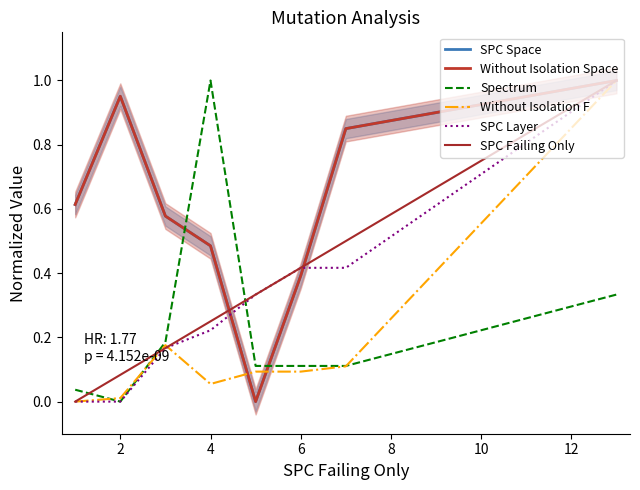

True or false: SPC Failing Only has more than 2 points higher than both neighbors.

False